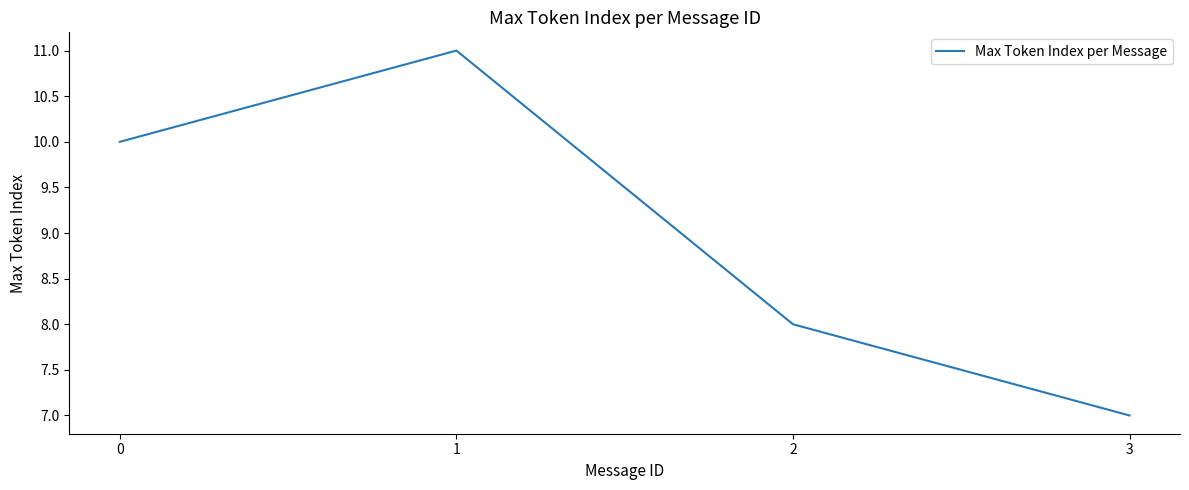

List the labels in order of value, largest first.

1, 0, 2, 3